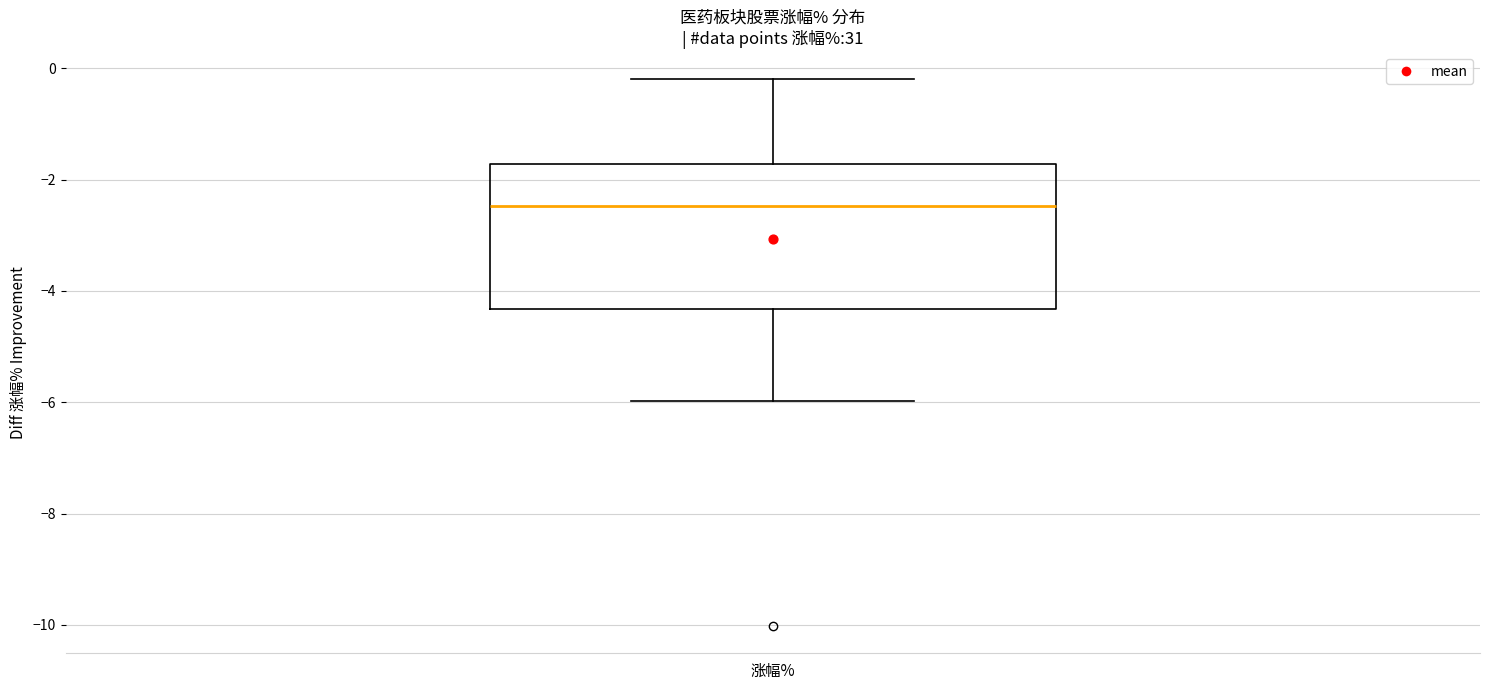

Read this box plot against the y-axis: the position of the median line, the range covered by the box, and the ends of both whiskers. The values are not printed on the chart, so give them approximately, as read against the axis.

median -2.4, box -4.4 to -1.8, whiskers -6.0 to -0.2